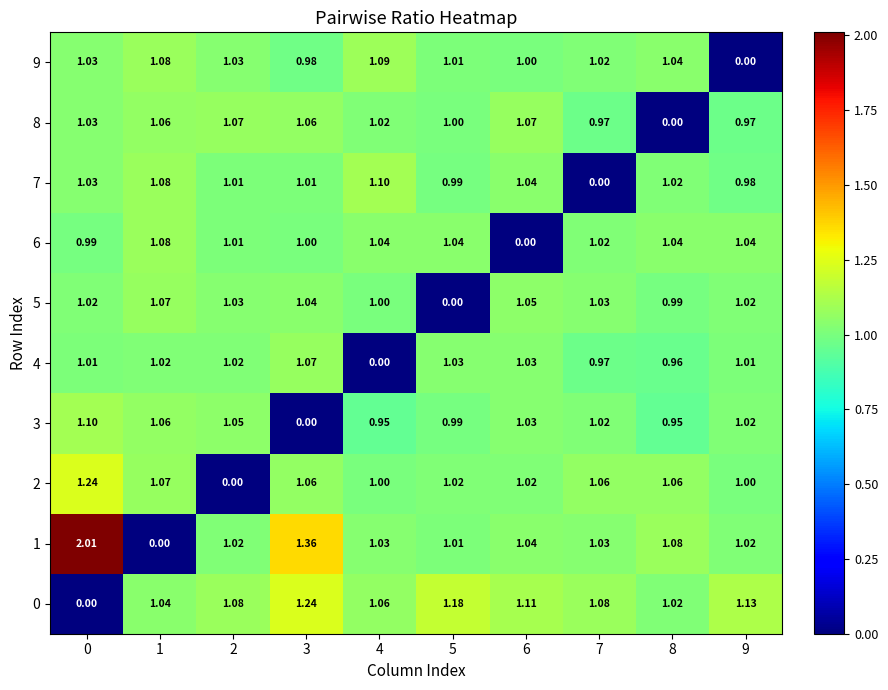

Is the value of 5 at 0 greater than the value of 8 at 9?

Yes